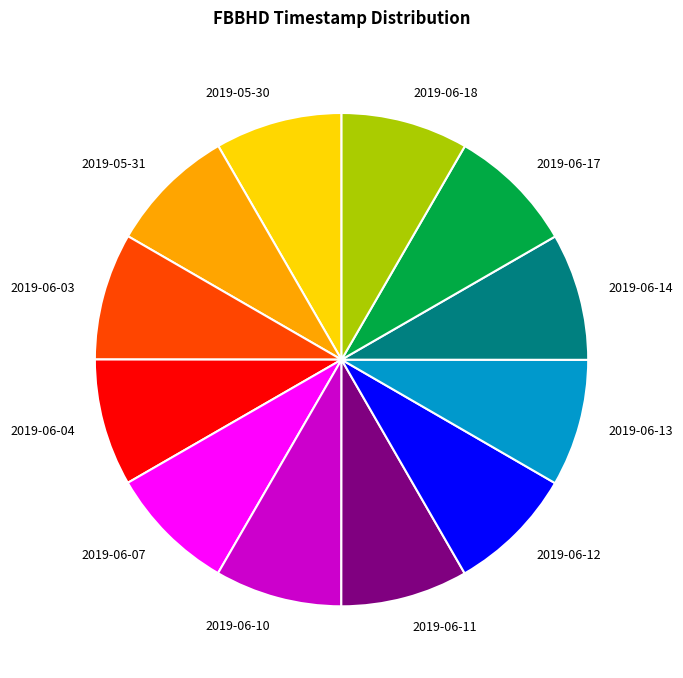

Does any single category account for the majority?

No